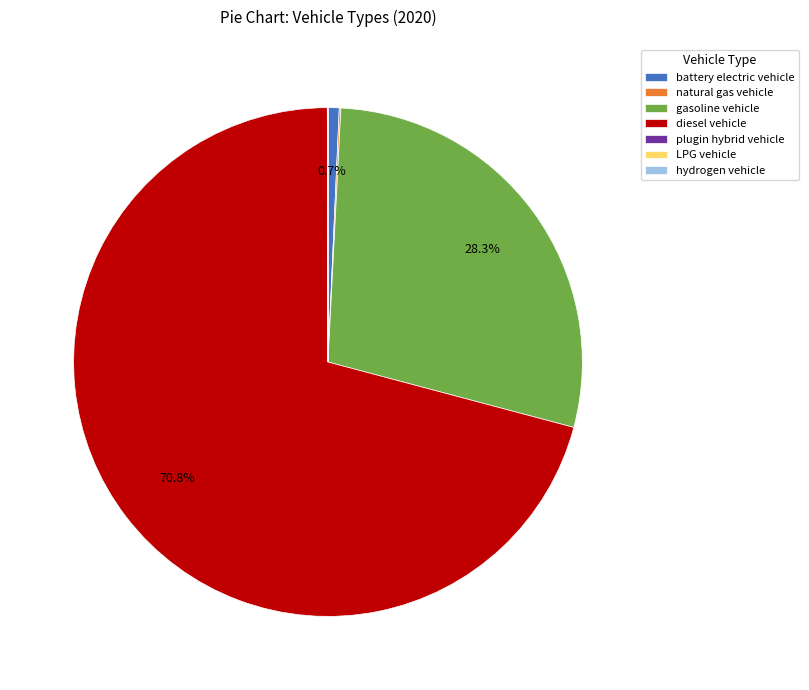

Is it true that gasoline vehicle is 14% of the pie?

False